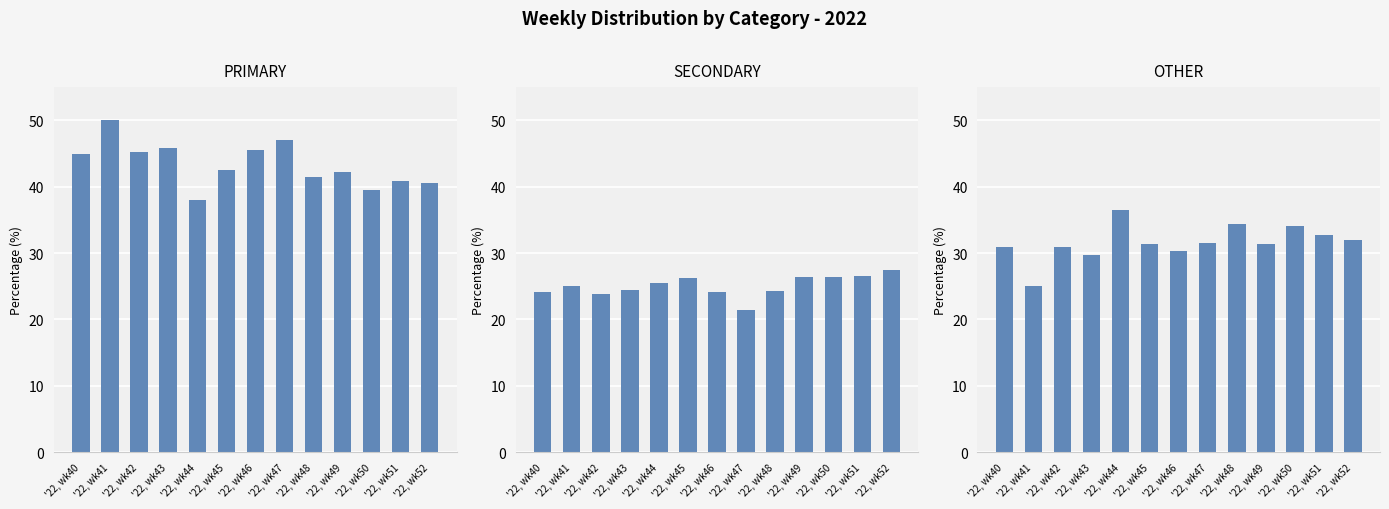

What is the minimum value for PRIMARY?

38.0